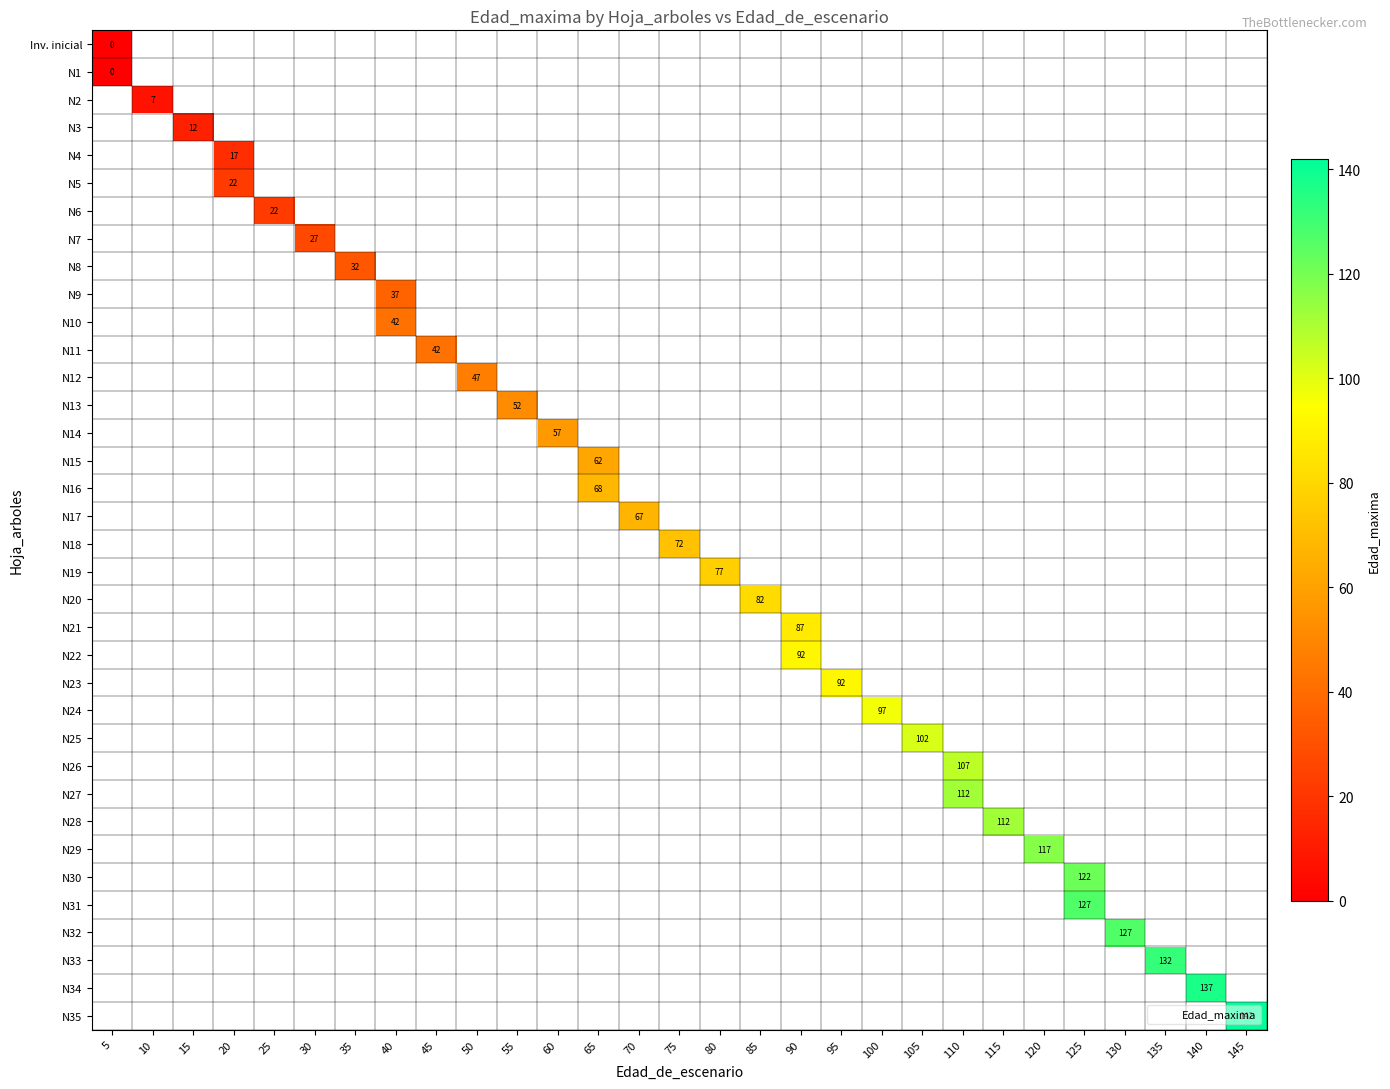

How many series are shown in this chart?

36